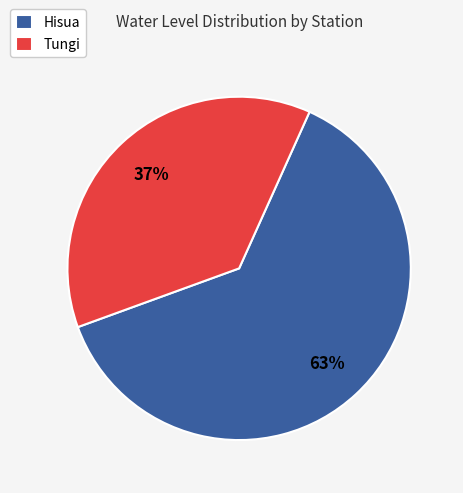

Which has a higher value, Hisua or Tungi?

Hisua